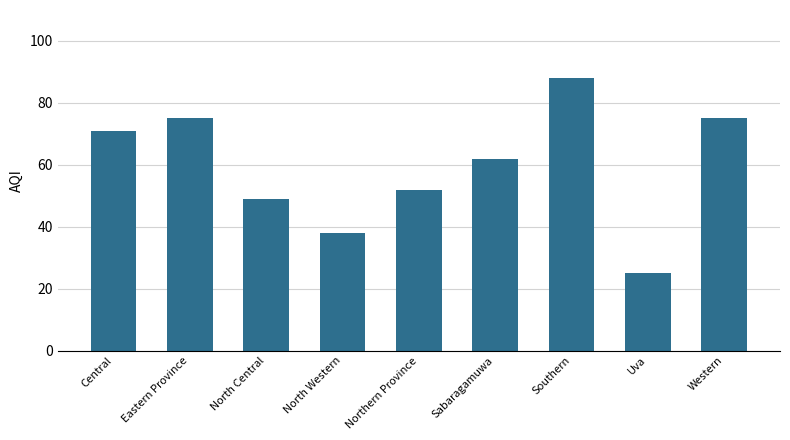

Between Sabaragamuwa and Western, which is larger?

Western